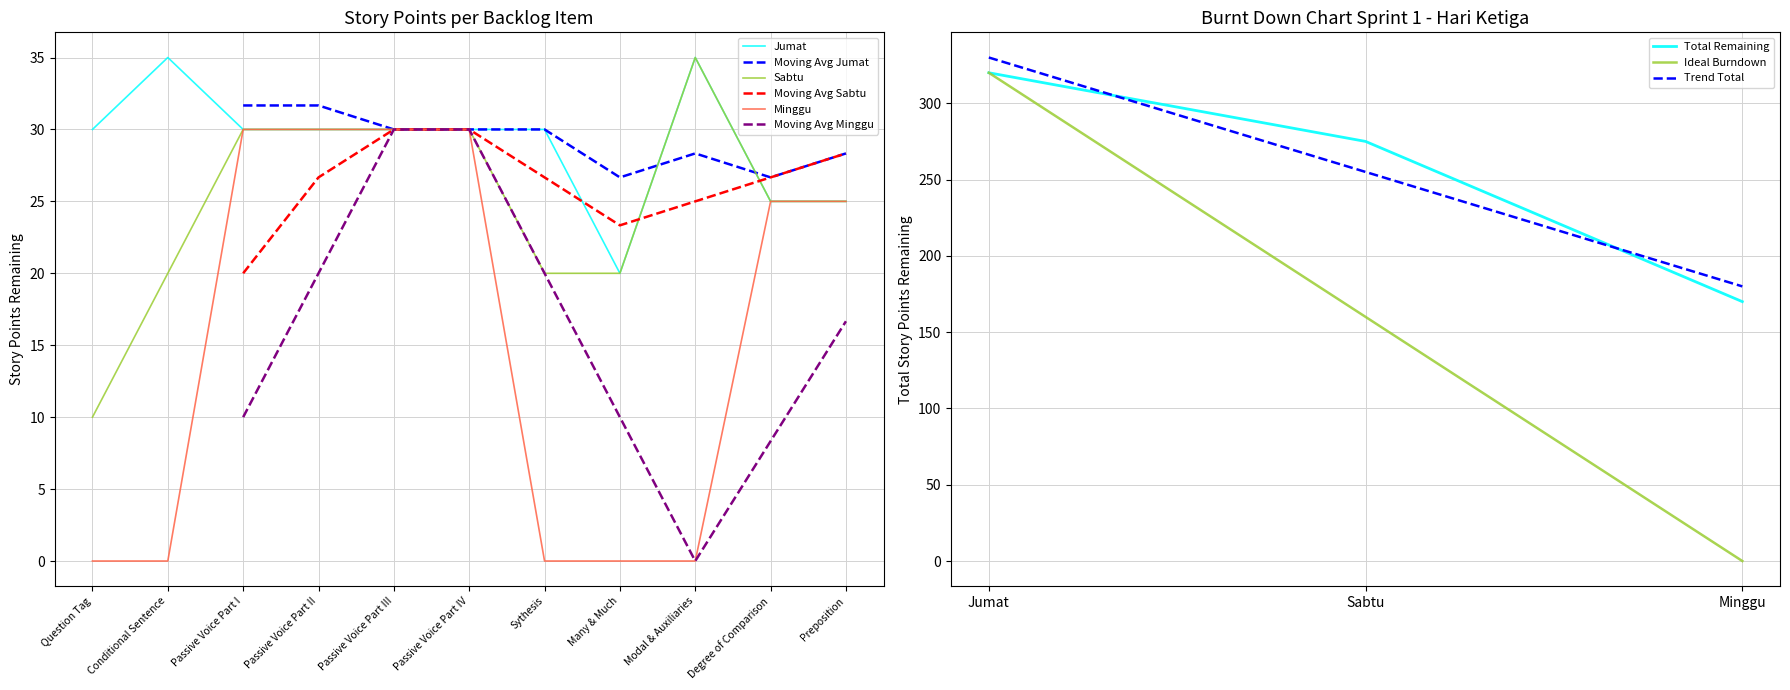

Count the number of data series in this chart.

3